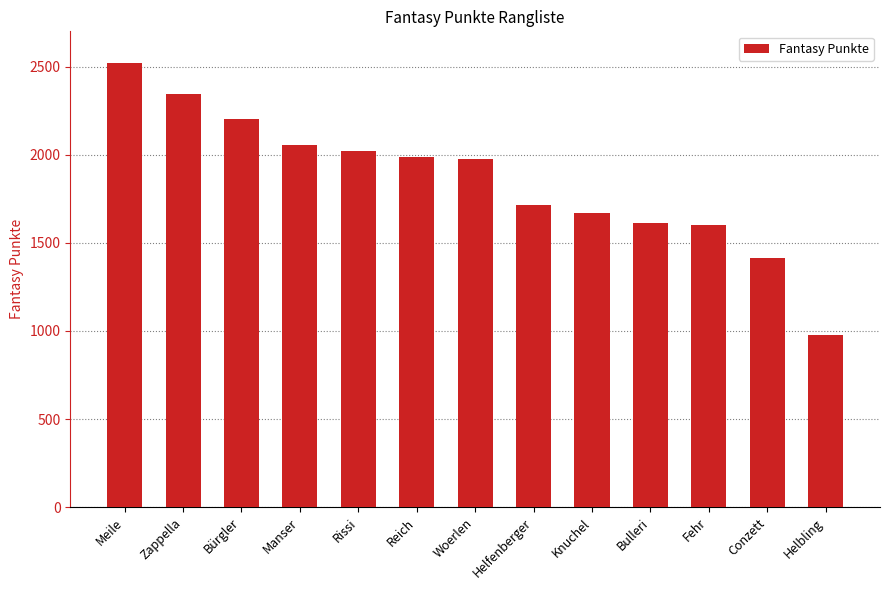

The value at Helfenberger is 1712. True or false?

True